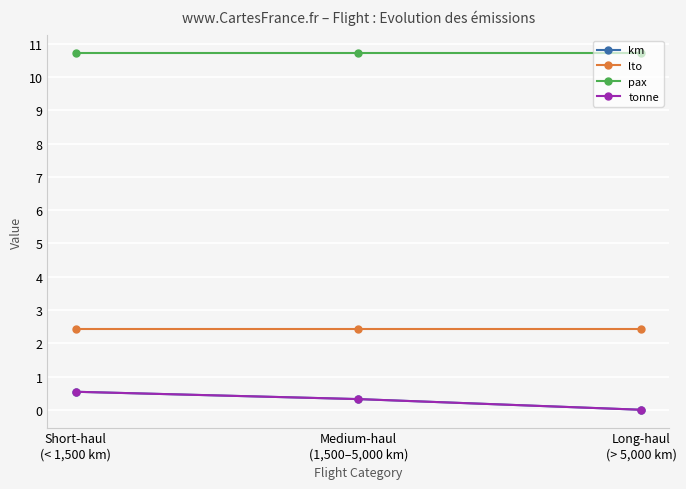

What is the average value of the tonne series?

0.3